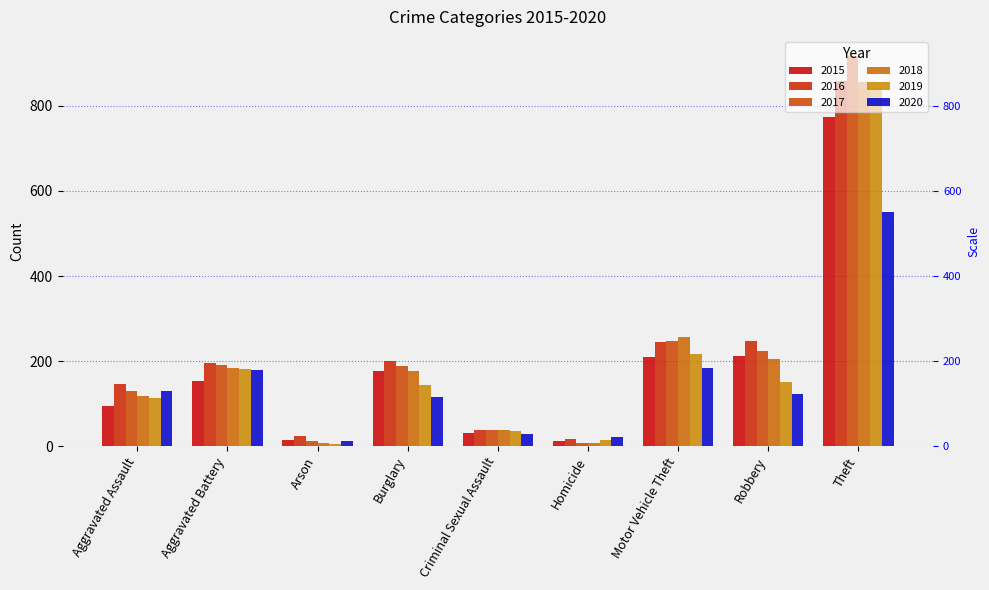

Does the chart contain stacked bars?

No